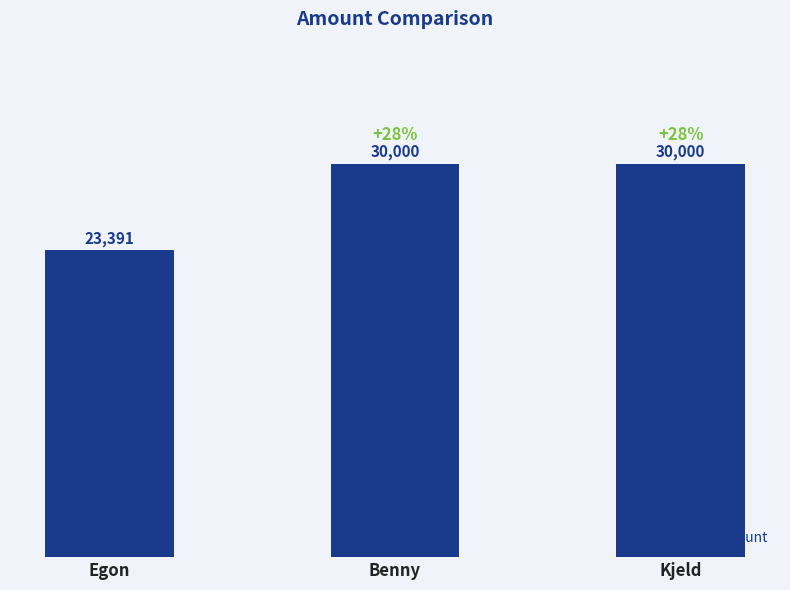

Count the number of data series in this chart.

1